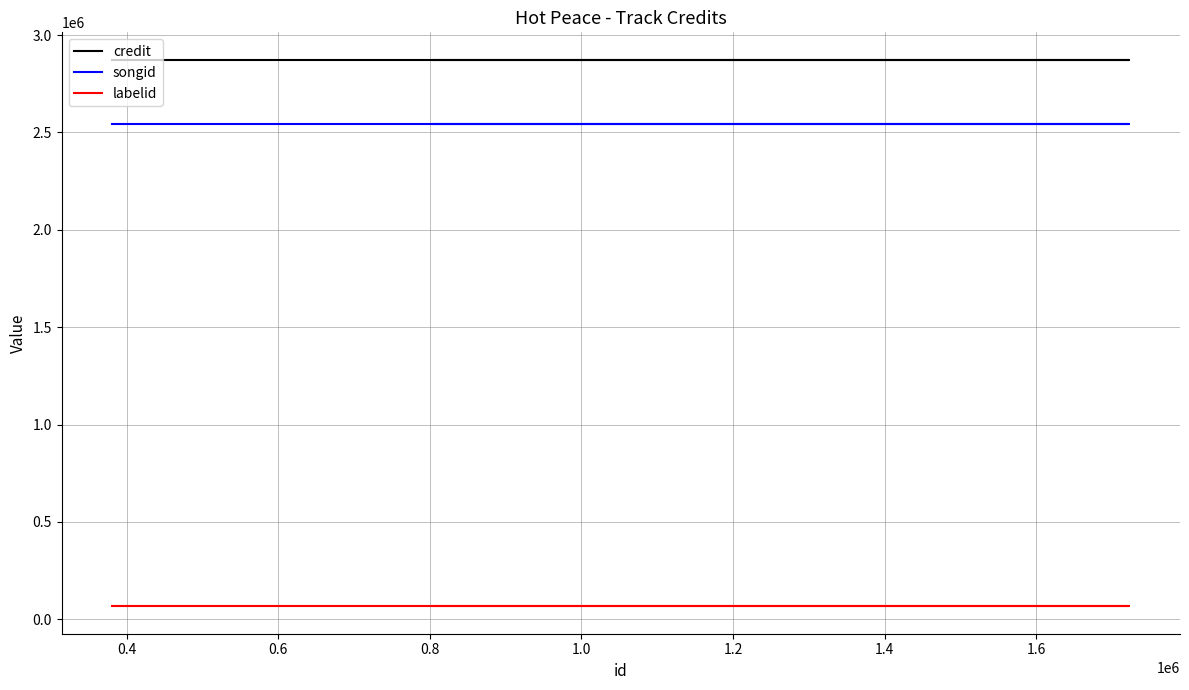

What is the minimum value for credit?

2873507